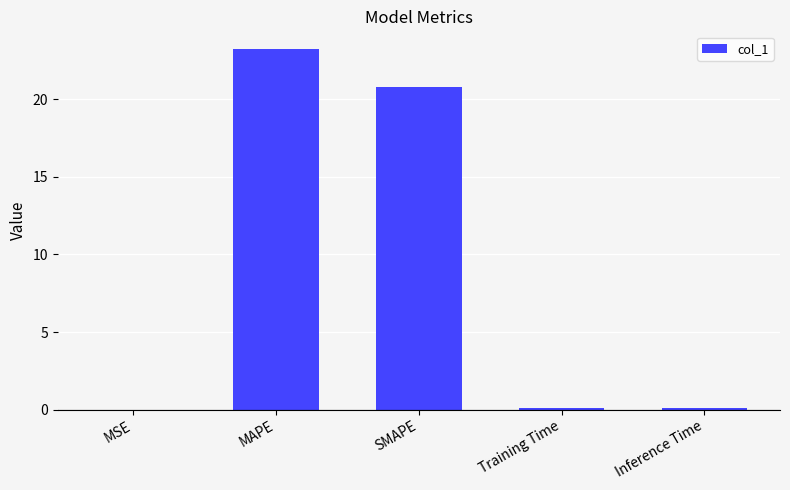

What is the maximum value shown in the chart?

23.2